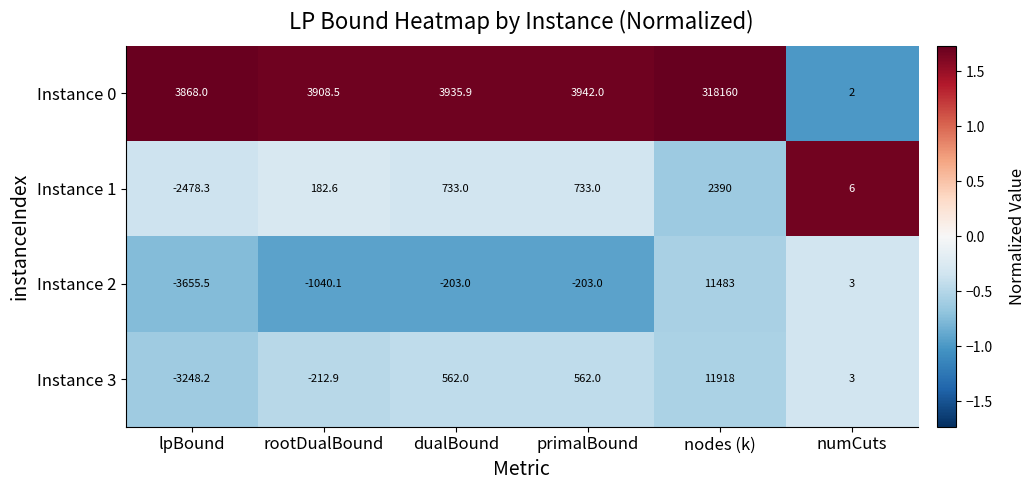

Is the value of Instance 3 at lpBound greater than the value of Instance 2 at dualBound?

No